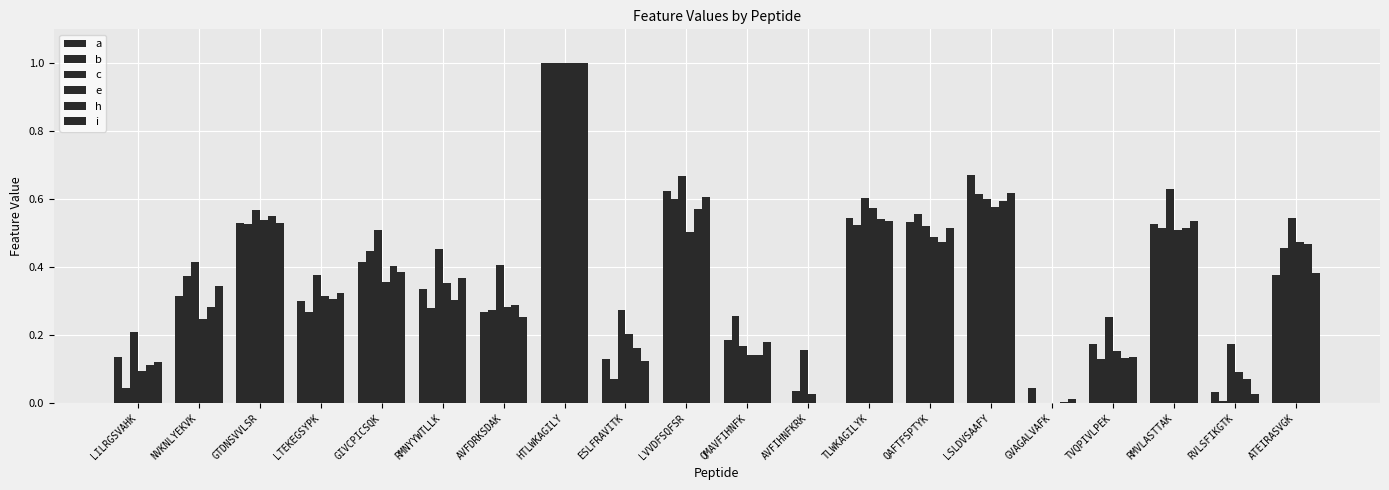

Which series has the largest total across all categories?

c